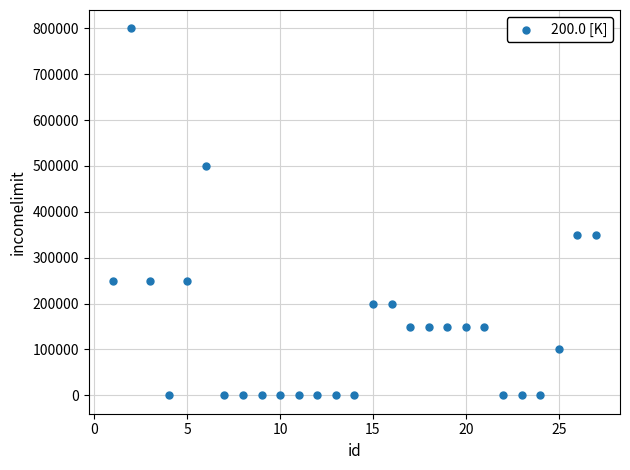

What is the range of Y values (max minus min)?

799999